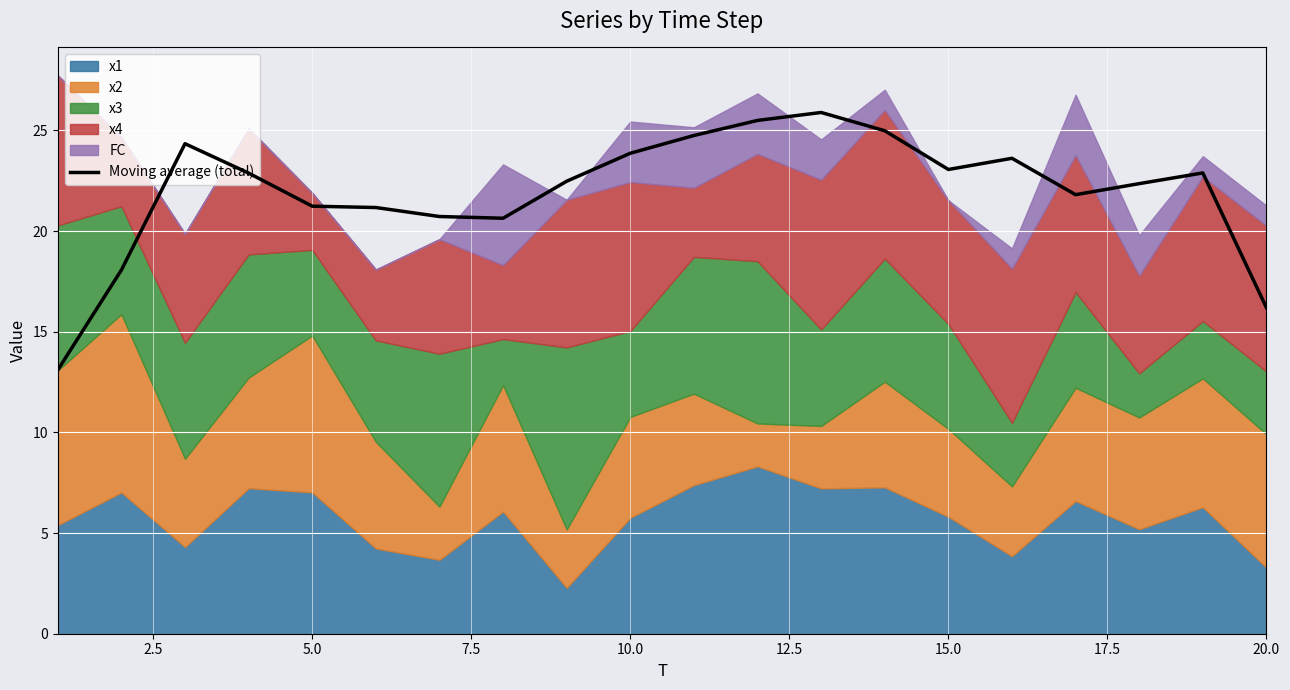

What is the greatest value displayed?

25.9